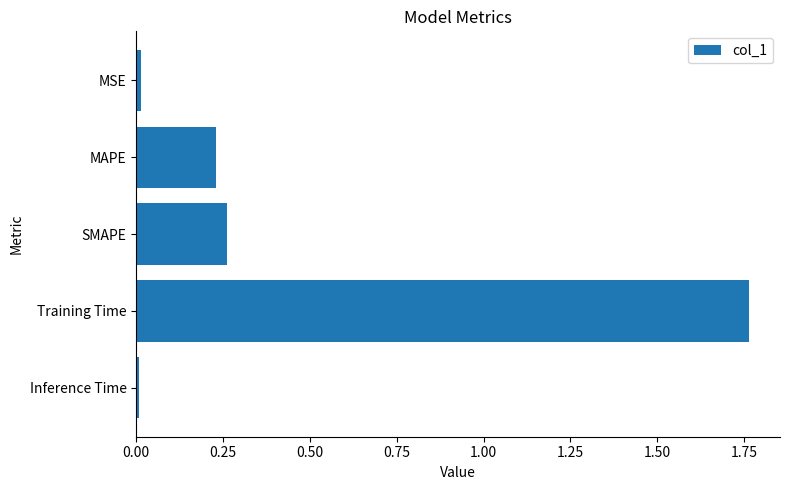

What position from the top is MAPE?

2